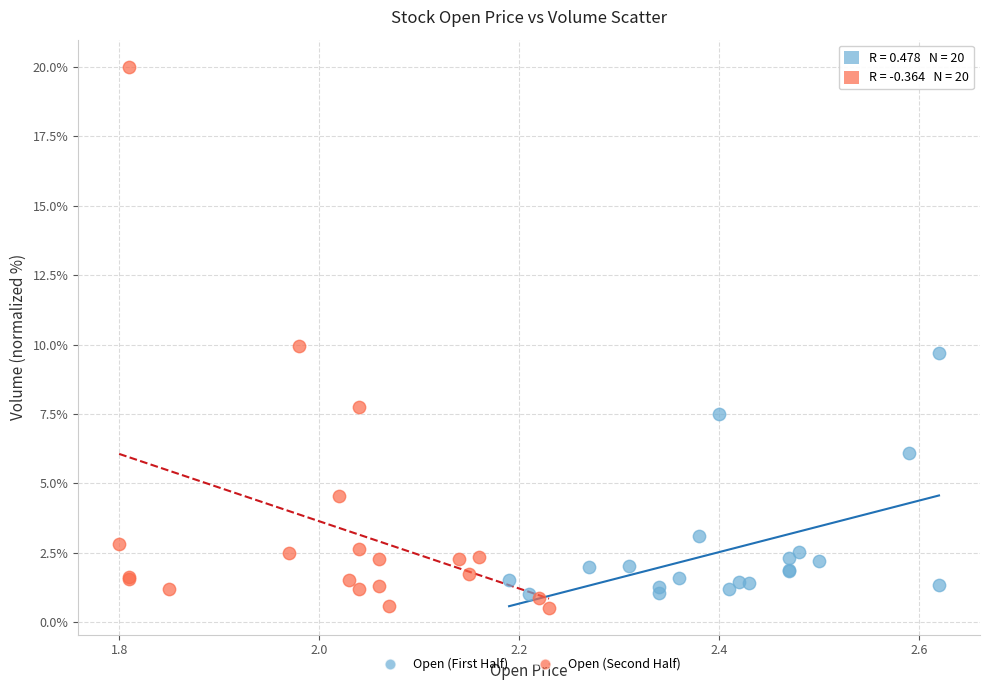

What are all the series names shown in the legend?

Open (First Half), Open (Second Half)